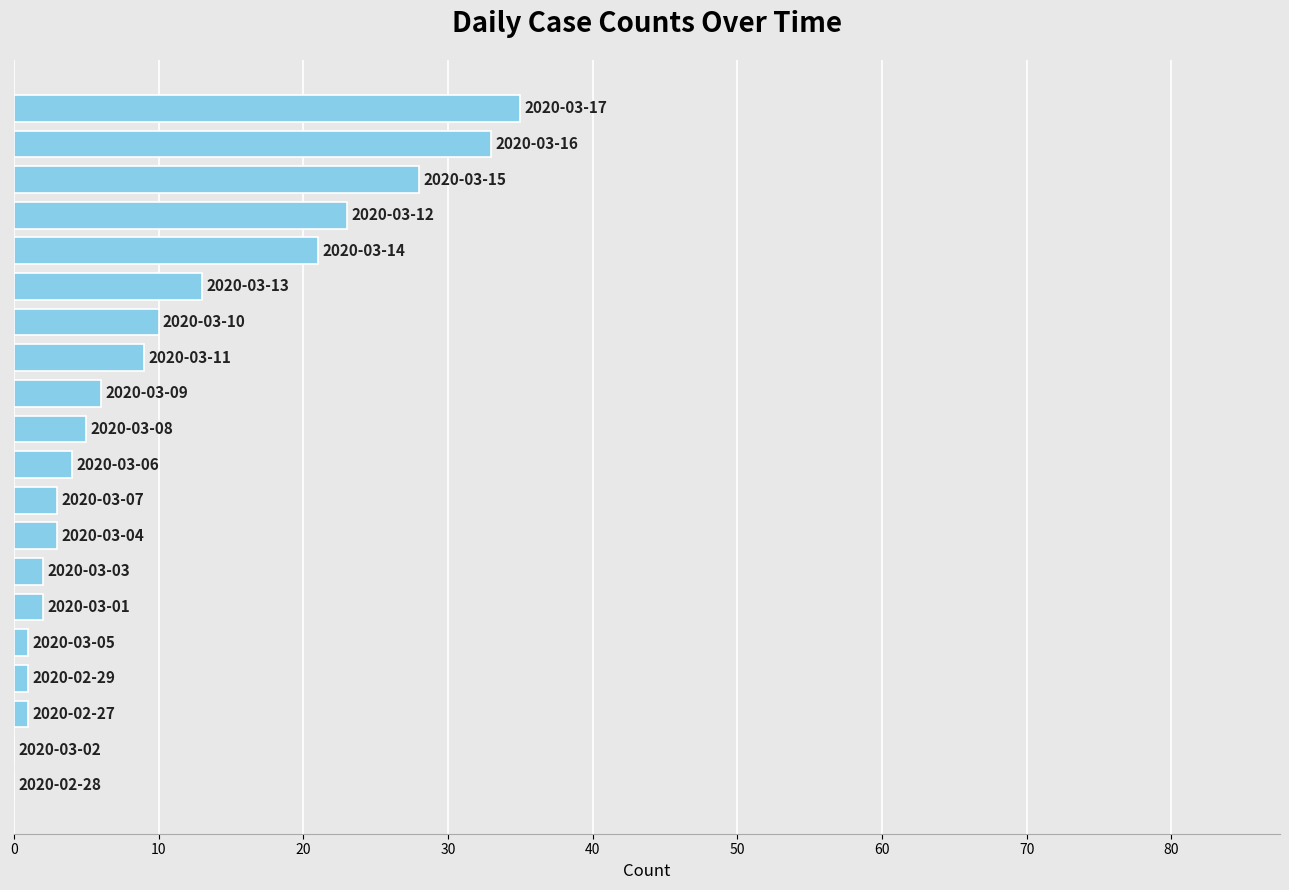

What is the maximum value shown in the chart?

35